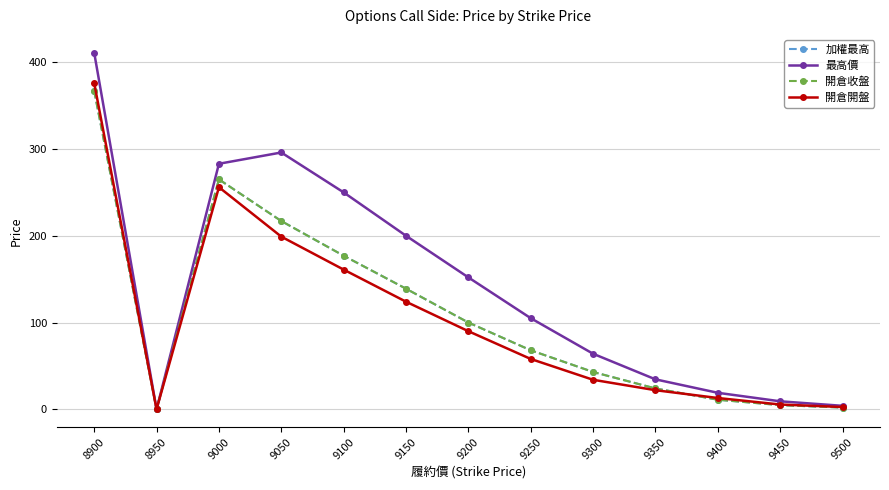

Rank the series by their maximum value, from lowest to highest.

加權最高, 開倉收盤, 開倉開盤, 最高價